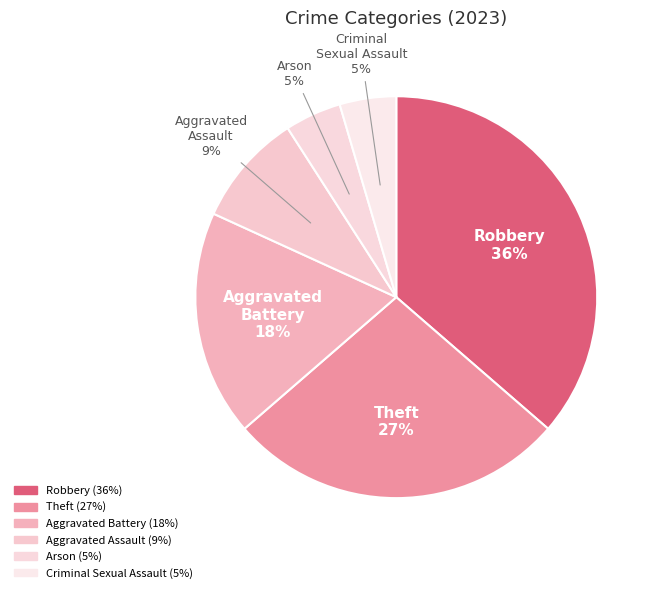

True or false: Robbery accounts for 51% of the total.

False